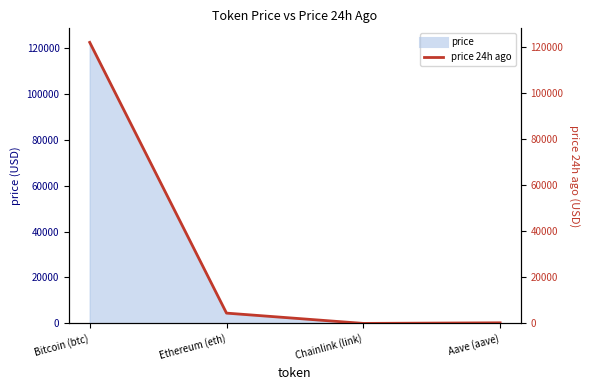

Reading left to right, list all the values displayed in this chart.

122021.0	4491.0	22.1	279.1